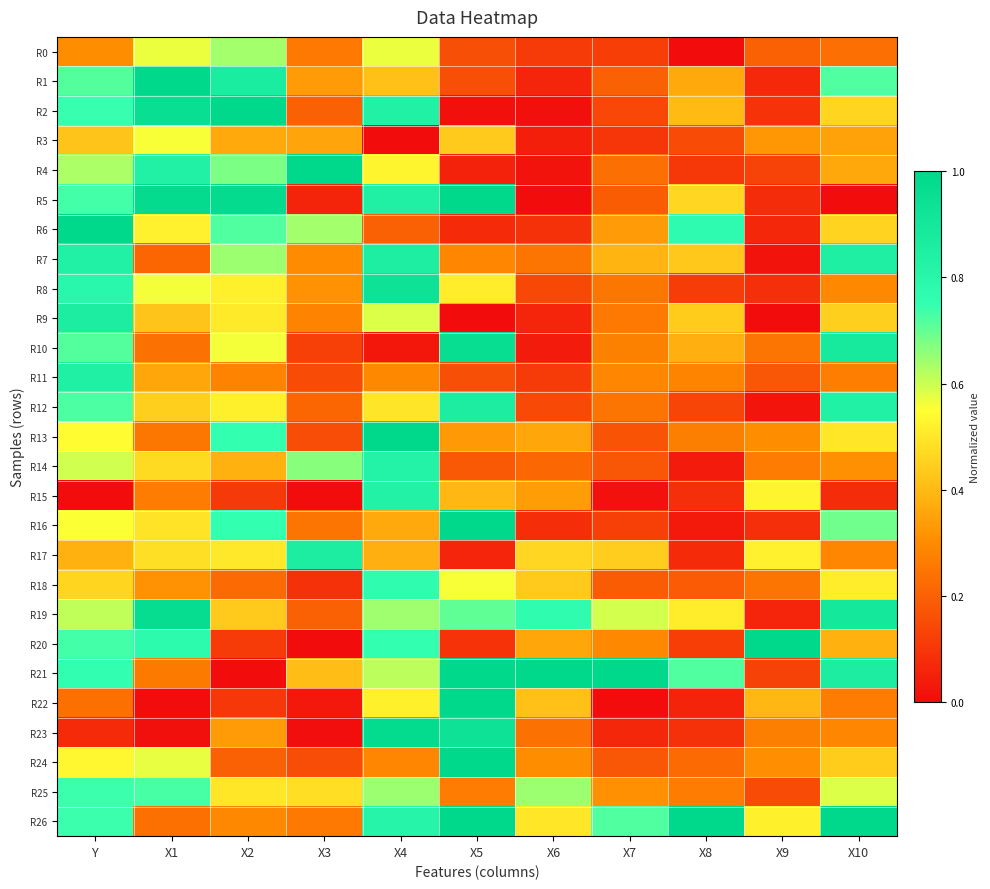

Which has a higher value, X5 or X4?

X4